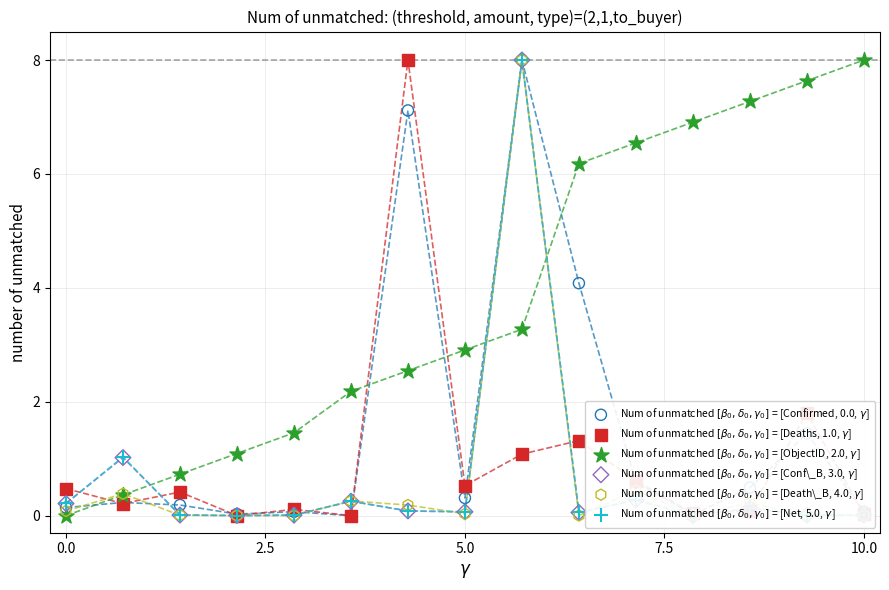

What is the total value across all series at 2.5?

3.2